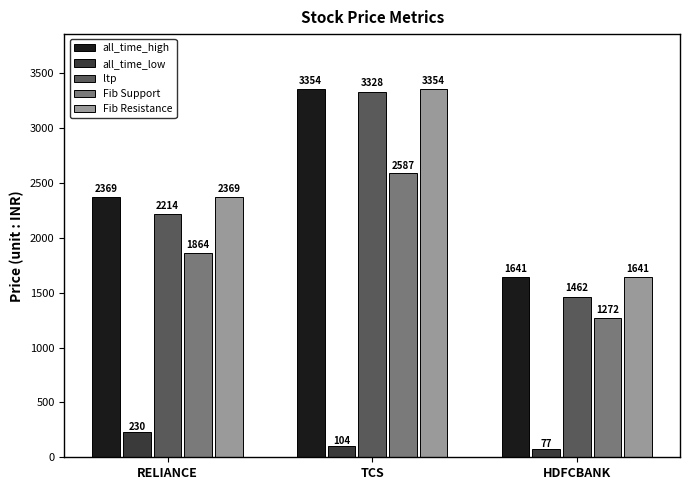

What are all the series names shown in the legend?

all_time_high, all_time_low, ltp, Fib Support, Fib Resistance